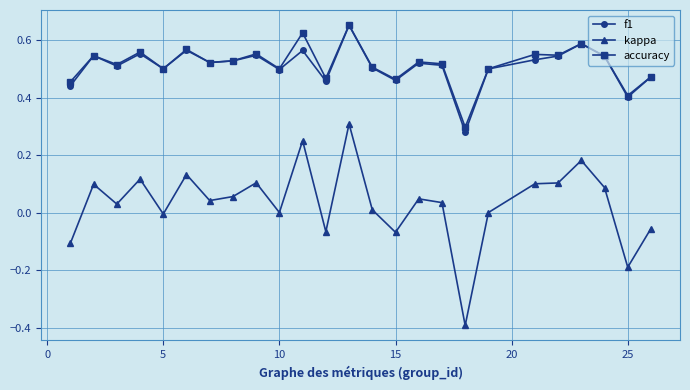

Which series has the largest range (max minus min)?

kappa